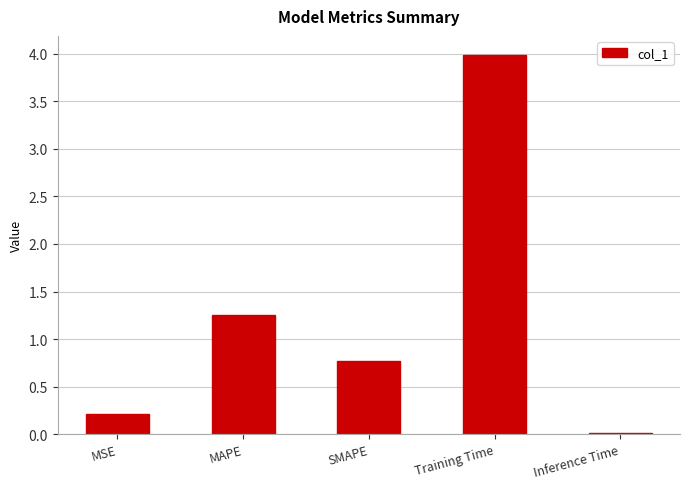

What is the difference between the values at MAPE and Inference Time?

1.2